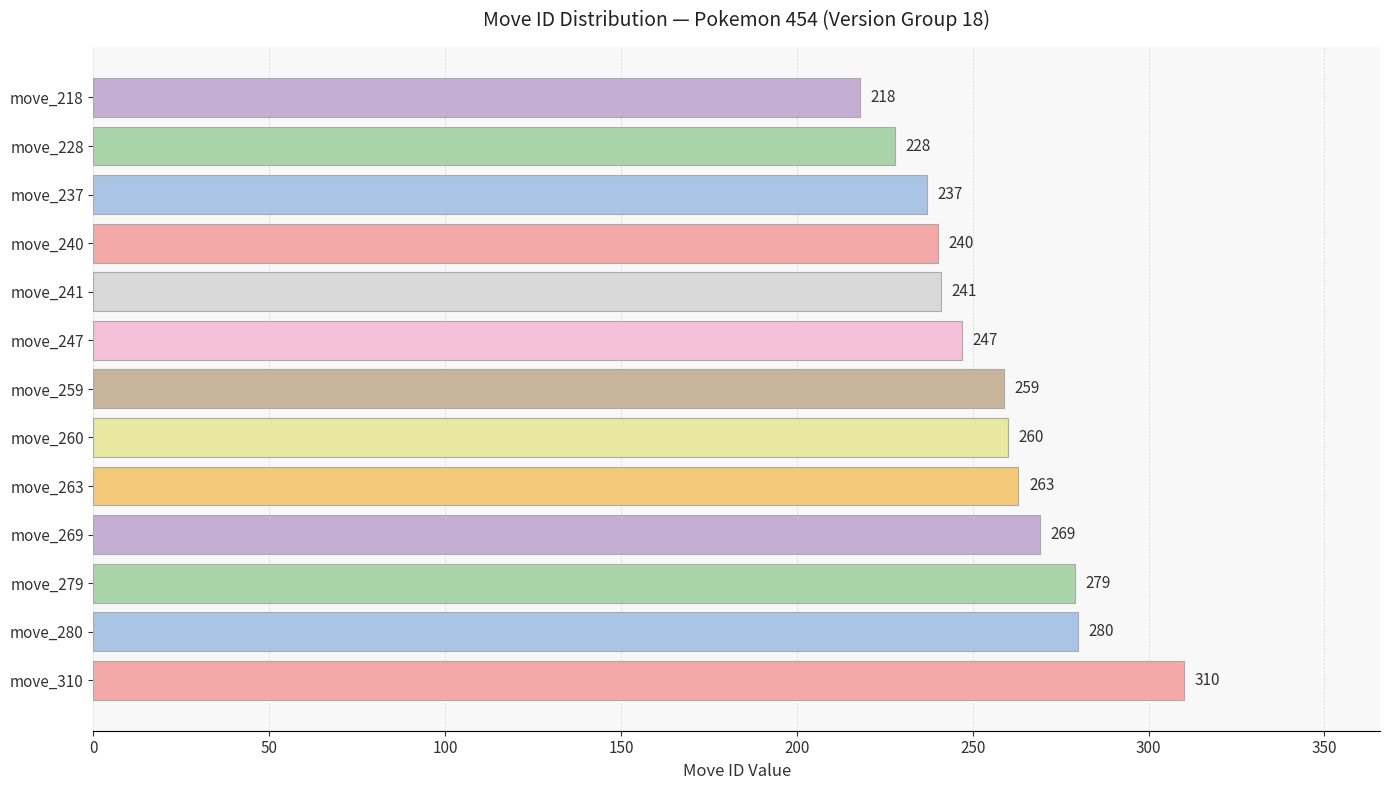

Which has a higher value, move_240 or move_263?

move_263